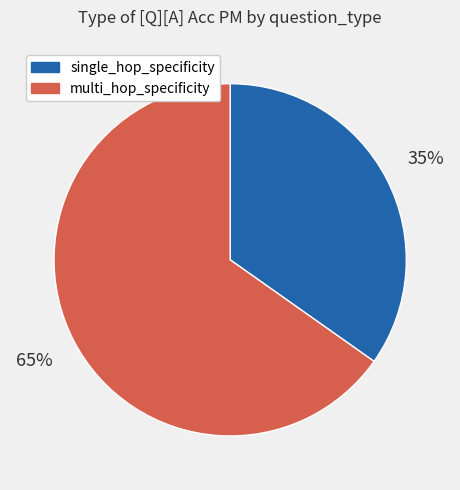

Which category accounts for the majority?

multi_hop_specificity